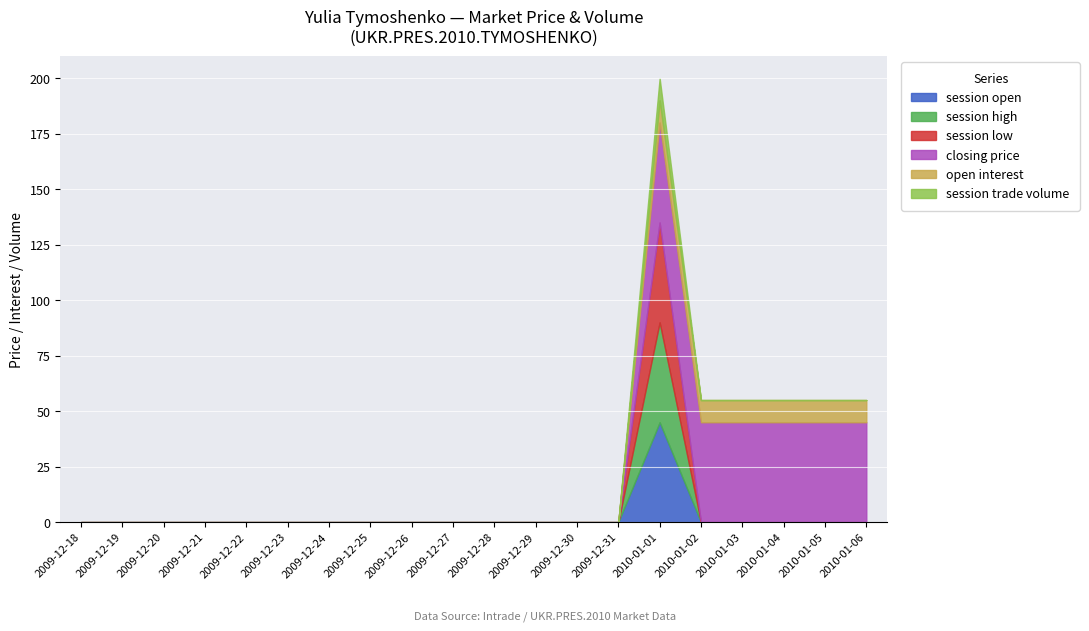

True or false: session high and session open cross at least once.

False